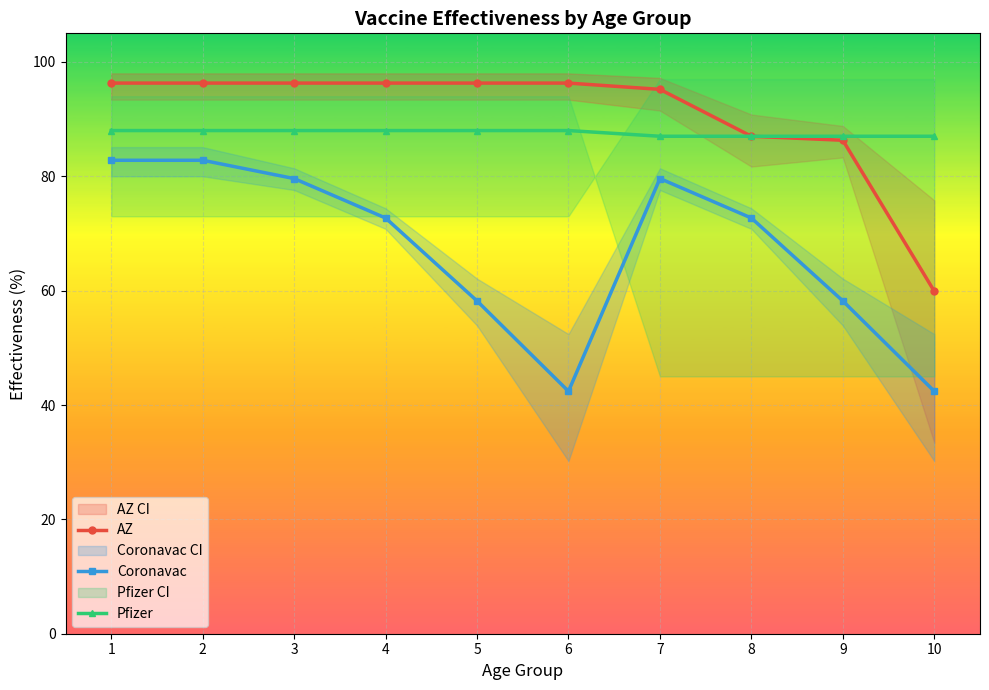

At which label does AZ first exceed 96?

1